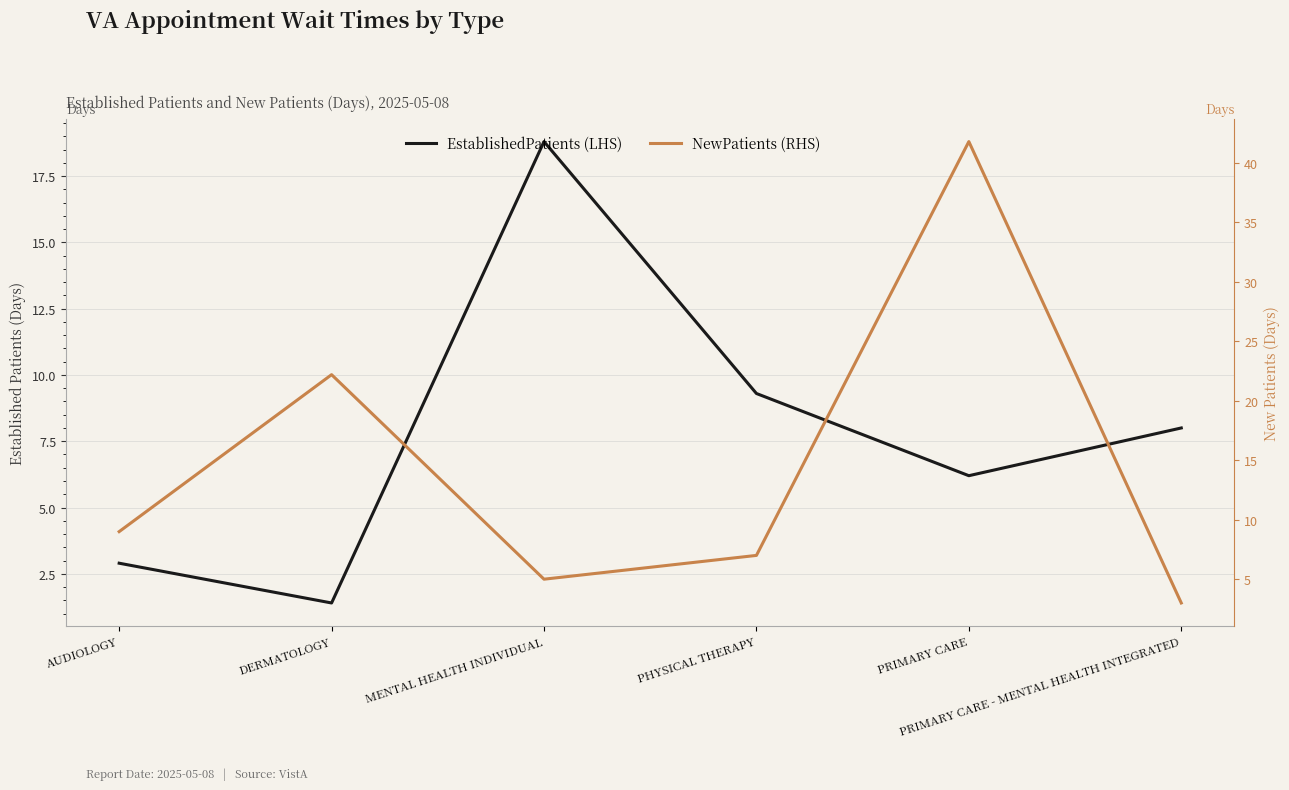

Reading right to left, extract all data points from this chart.

EstablishedPatients: 8.0	6.2	9.3	18.8	1.4	2.9
NewPatients: 3.0	41.8	7.0	5.0	22.2	9.0